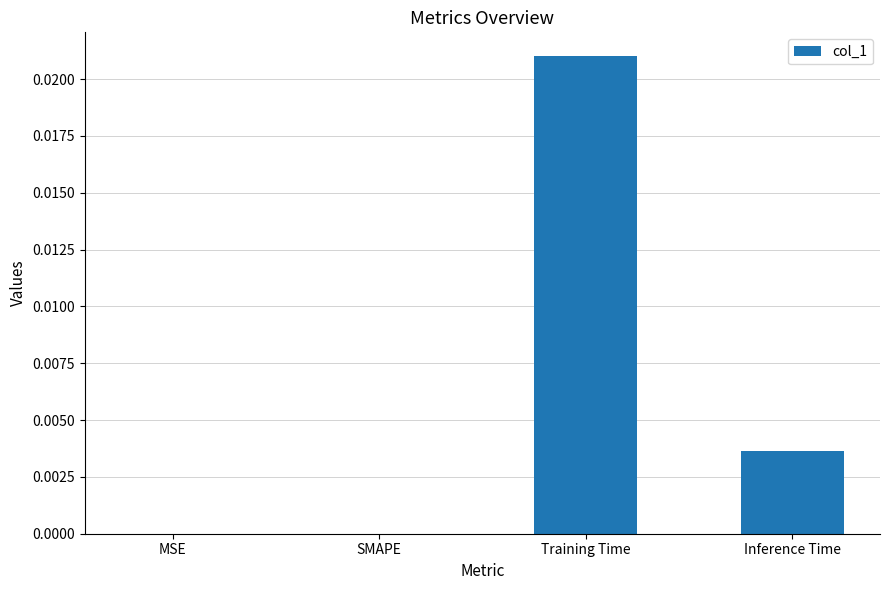

Which category has the highest value across all series?

Training Time